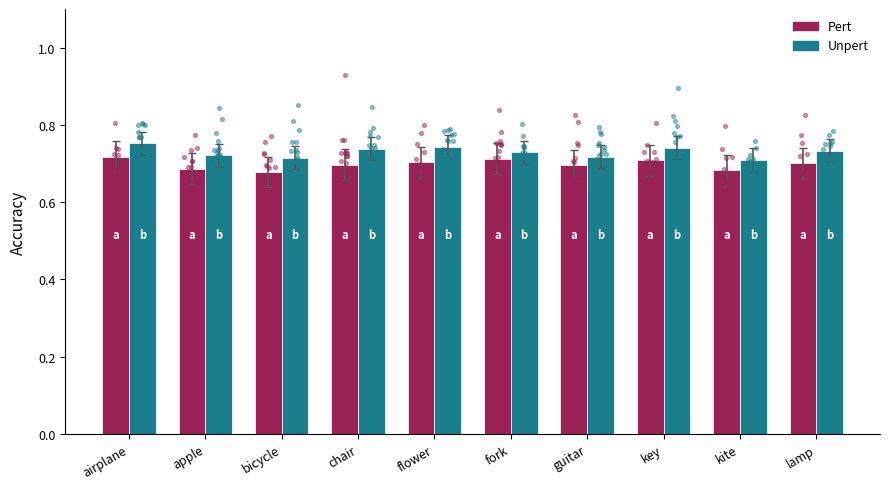

Which series reaches the minimum Y coordinate?

Pert